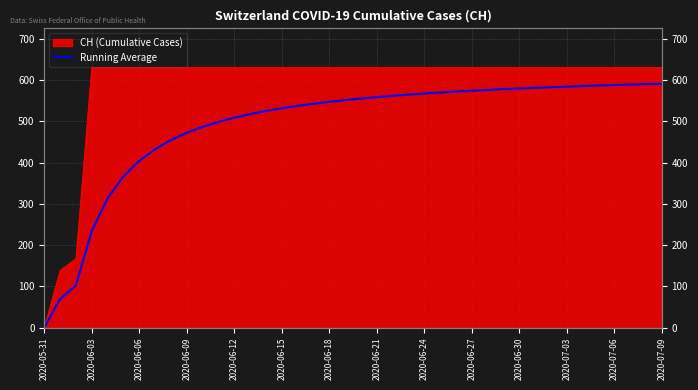

Reading left to right, extract all data points from this chart.

0.0	69.5	102.0	234.2	313.6	366.5	404.3	432.6	454.7	472.3	486.7	498.8	508.9	517.6	525.2	531.8	537.6	542.8	547.5	551.6	555.4	558.9	562.0	564.9	567.5	570.0	572.2	574.3	576.3	578.1	579.8	581.4	582.9	584.3	585.7	586.9	588.1	589.2	590.3	591.3